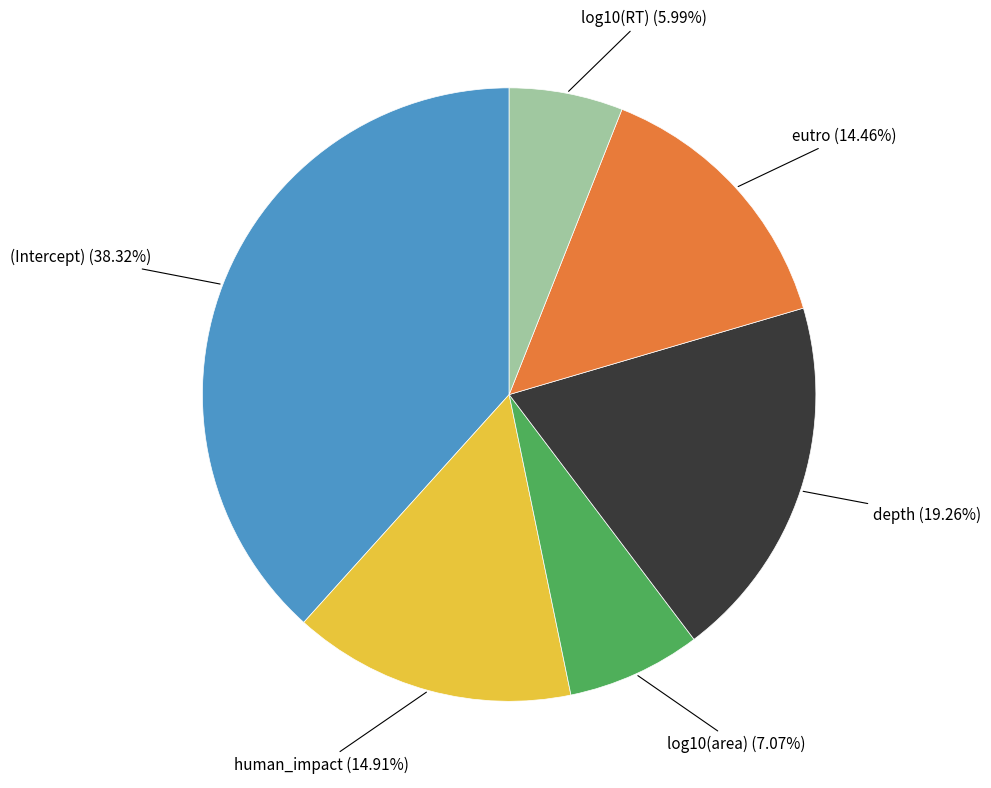

To the nearest percent, what portion does human_impact represent?

15%